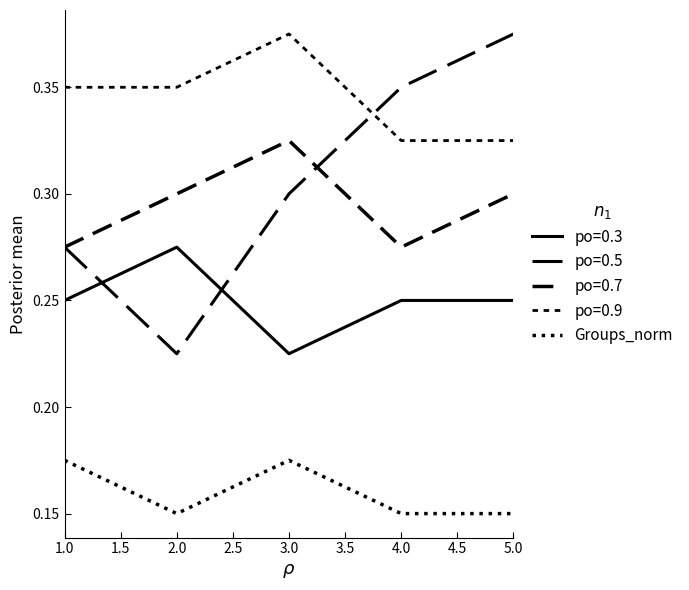

Is this an area chart (filled region under the line)?

No